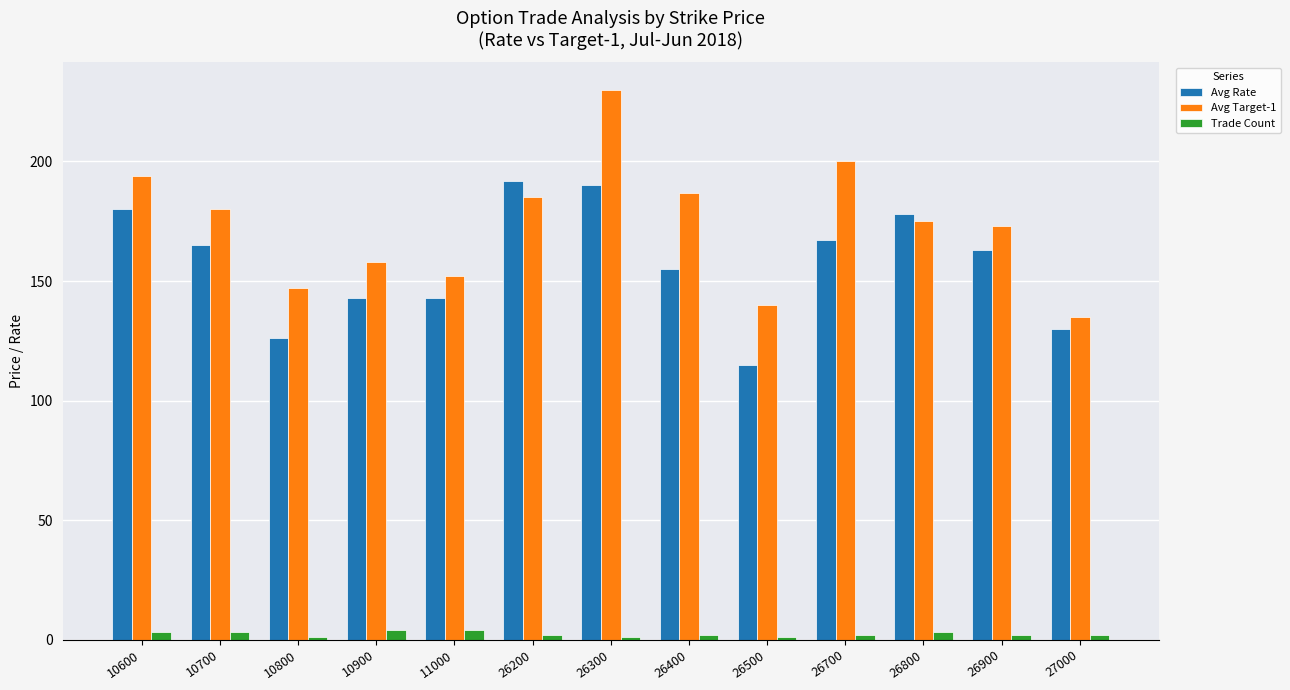

How many categories are shown in the chart?

13